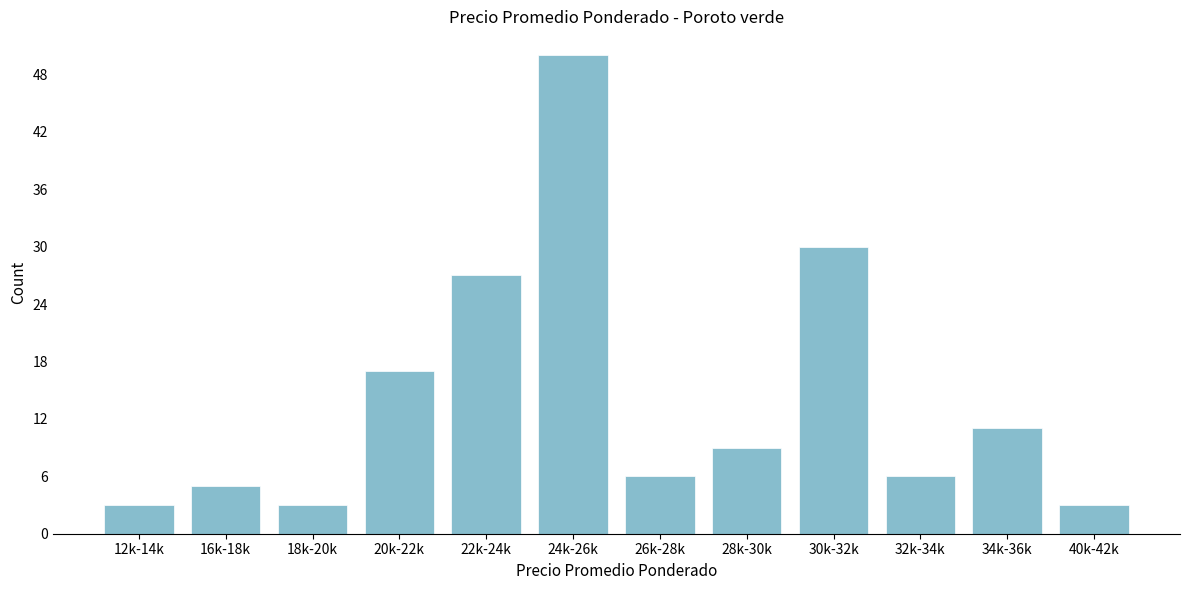

Reading left to right, list all the values displayed in this chart.

3	5	3	17	27	50	6	9	30	6	11	3